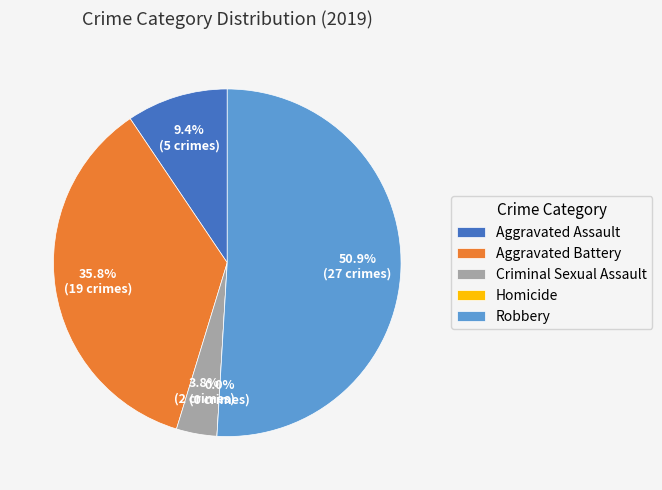

The Aggravated Battery slice represents 36% of the pie. True or false?

True